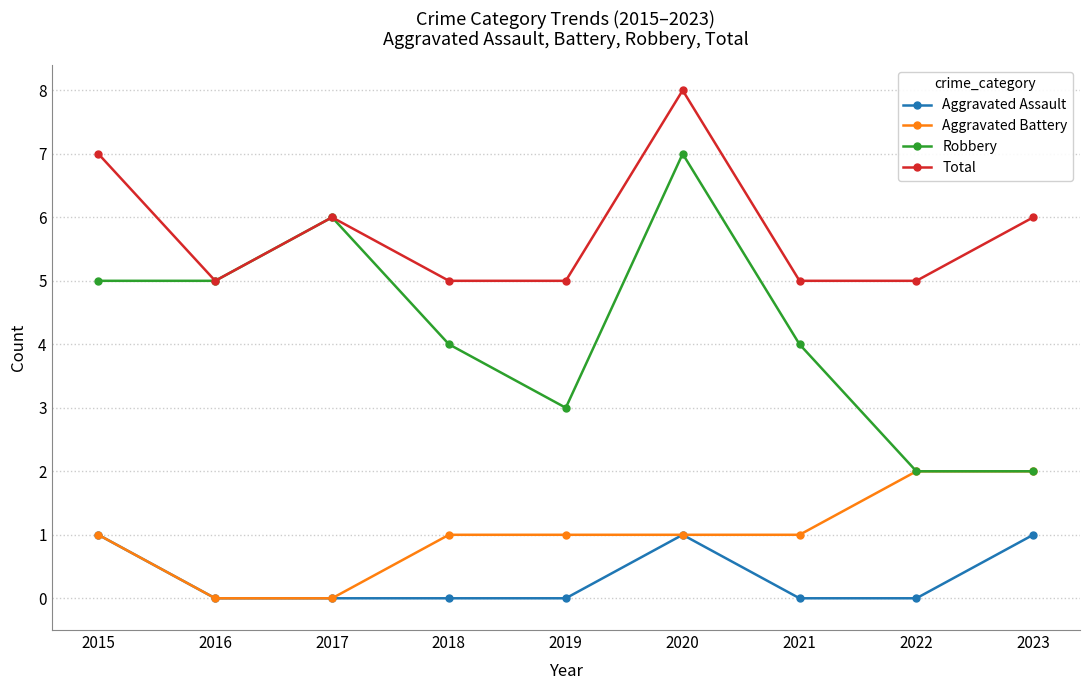

At which category is the sum across all series the highest?

2020